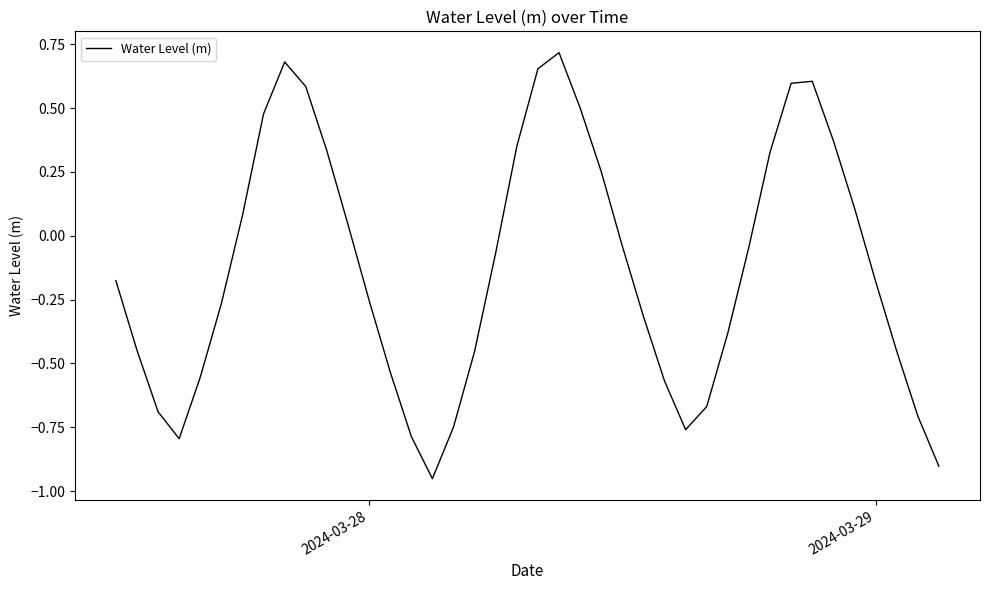

What is the difference between the maximum and minimum values?

1.7